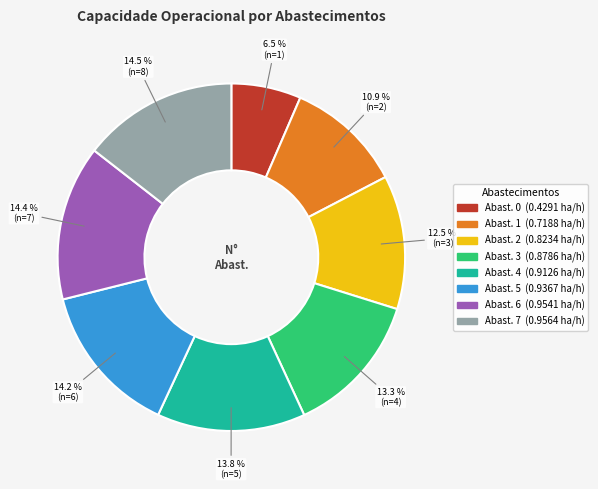

Does any single category account for the majority?

No